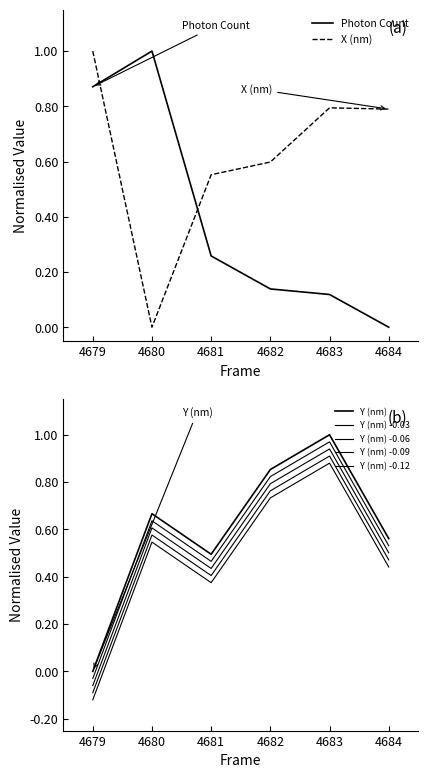

Rank the series at 4682 from lowest to highest value.

Photon Count, X (nm), Y (nm)